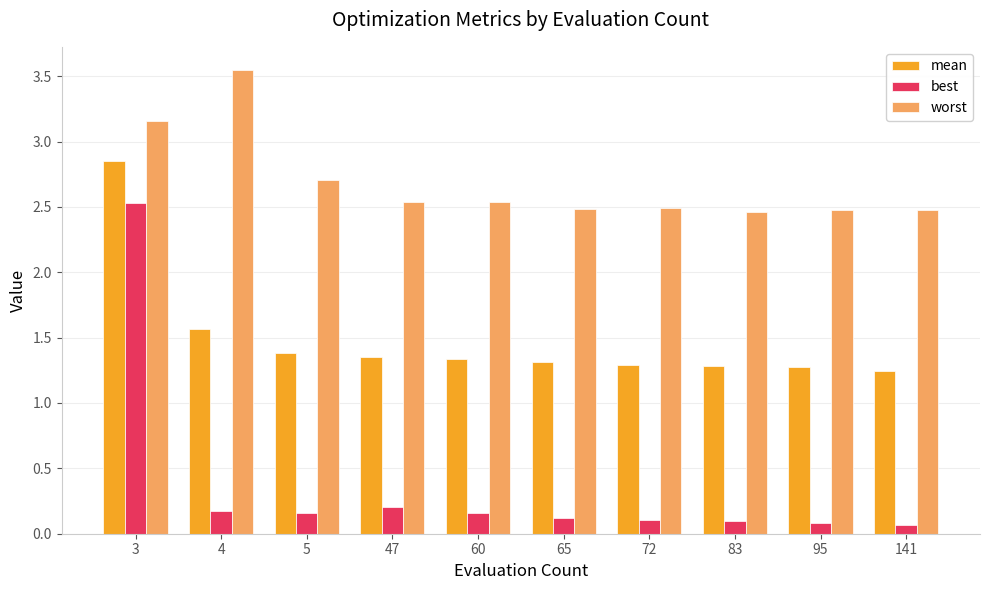

Count the worst values in the range 2 to 3.

8